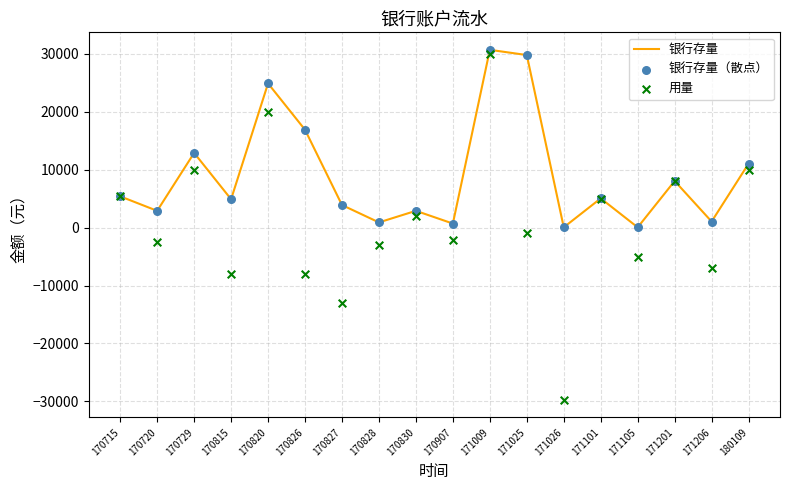

Which series contains the lowest Y value?

用量